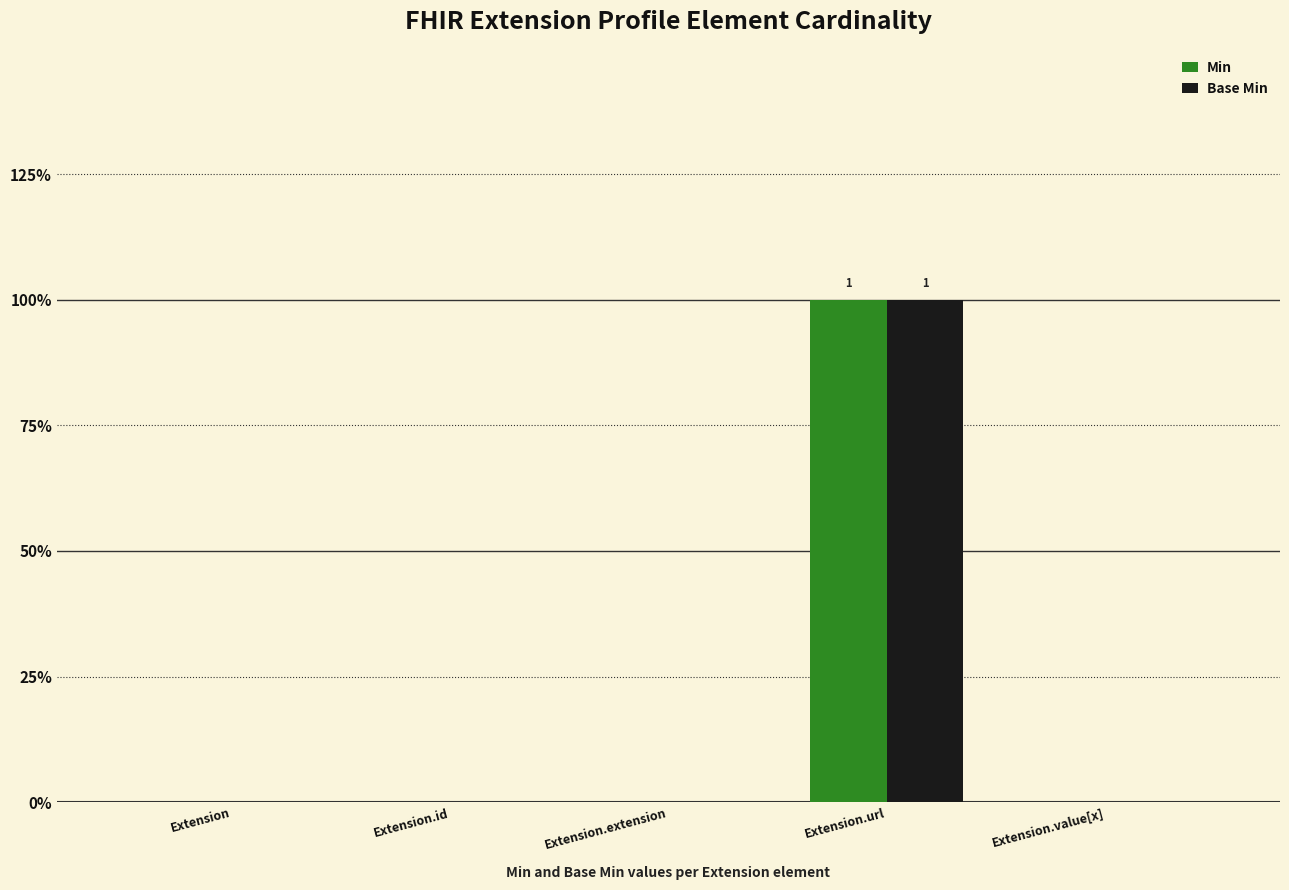

What is the label of the 5th bar from the left?

Extension.value[x]